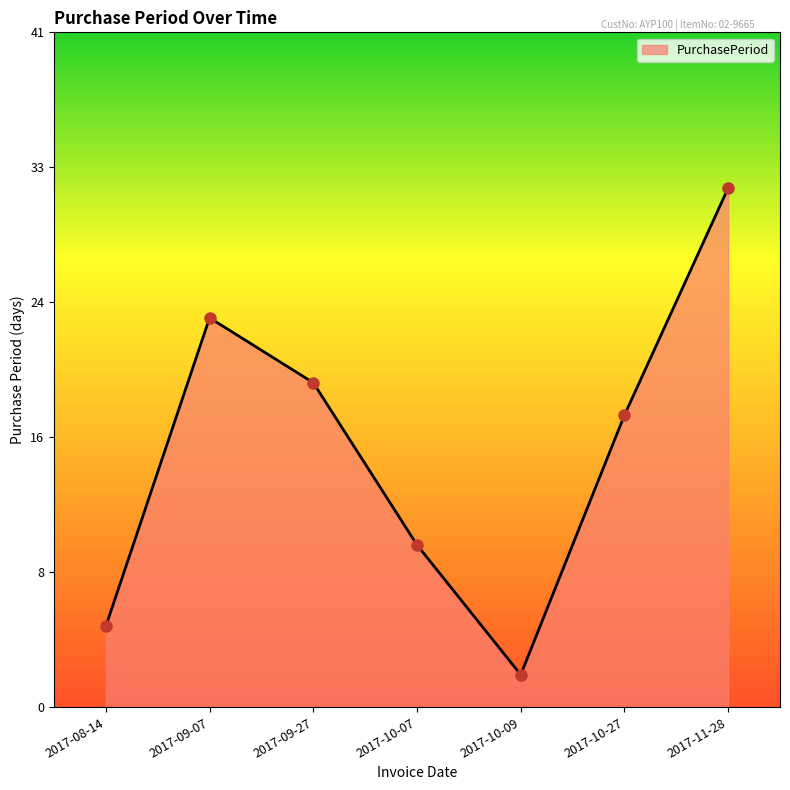

What is the change in value from 2017-08-14 to 2017-10-07?

+5